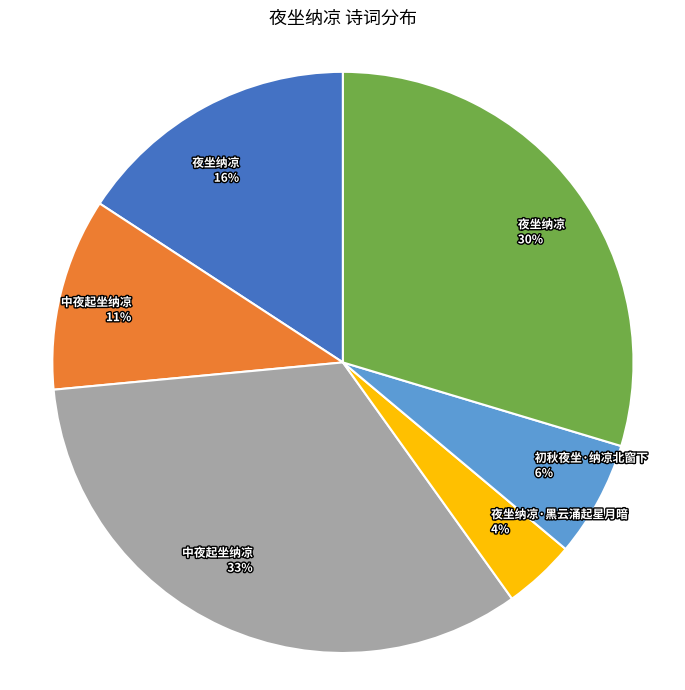

Is there a majority slice in this chart?

No